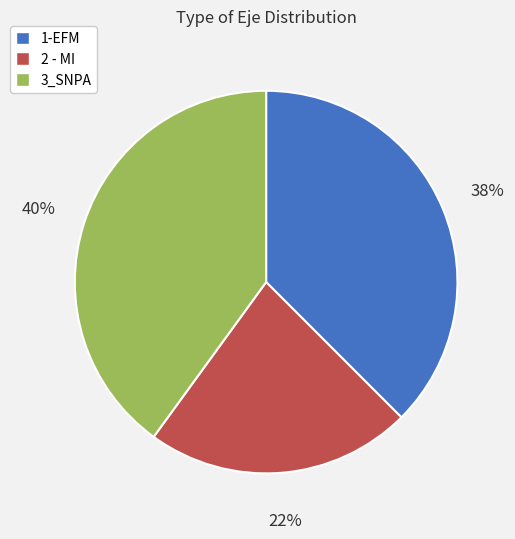

Do 1-EFM and 3_SNPA together represent more than half of the pie?

Yes